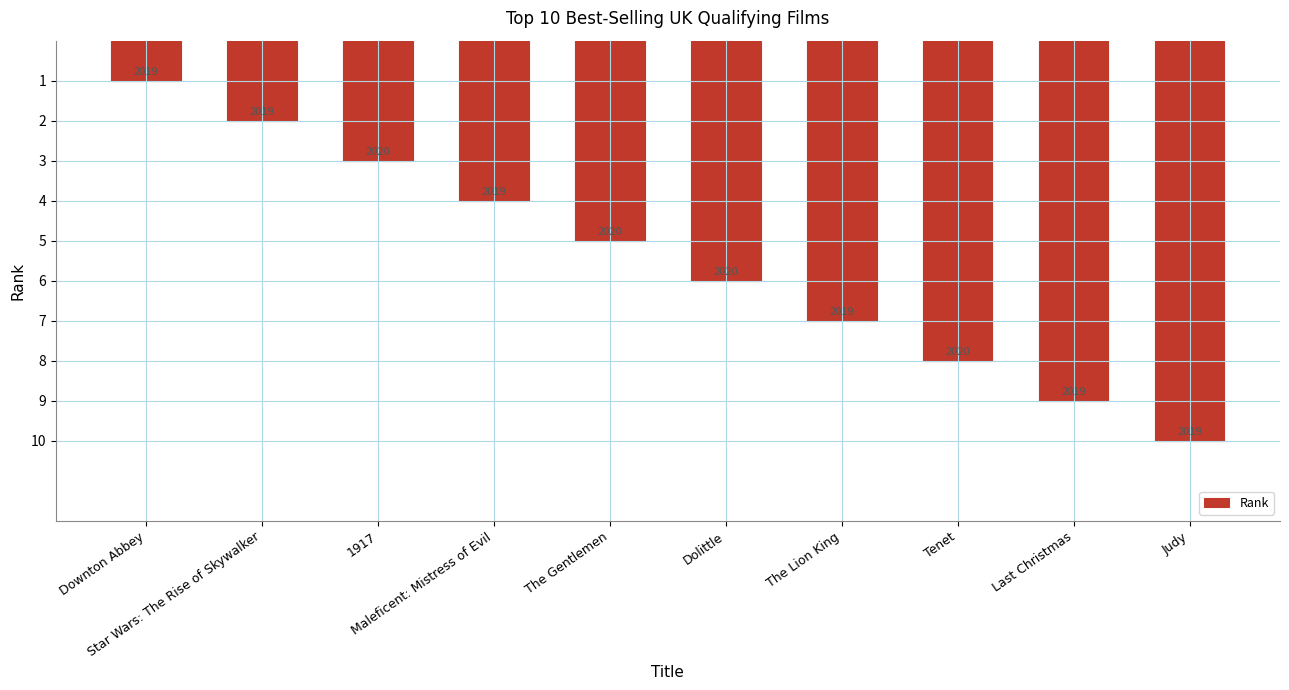

Does the chart contain any negative values?

No